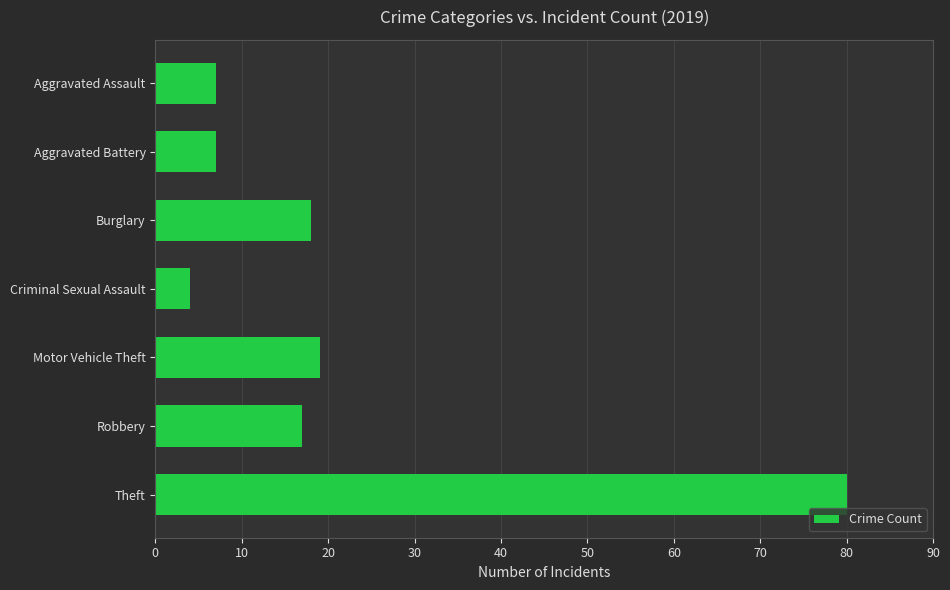

How many values are below 17?

3